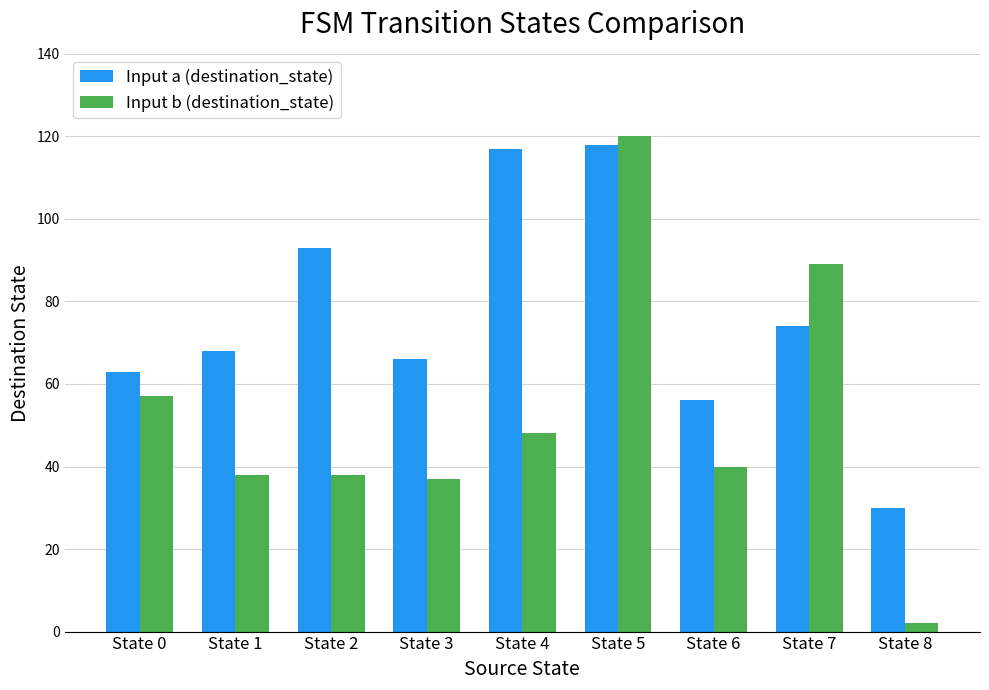

What is the sum of the Input a (destination_state) values at State 2 and State 7?

167